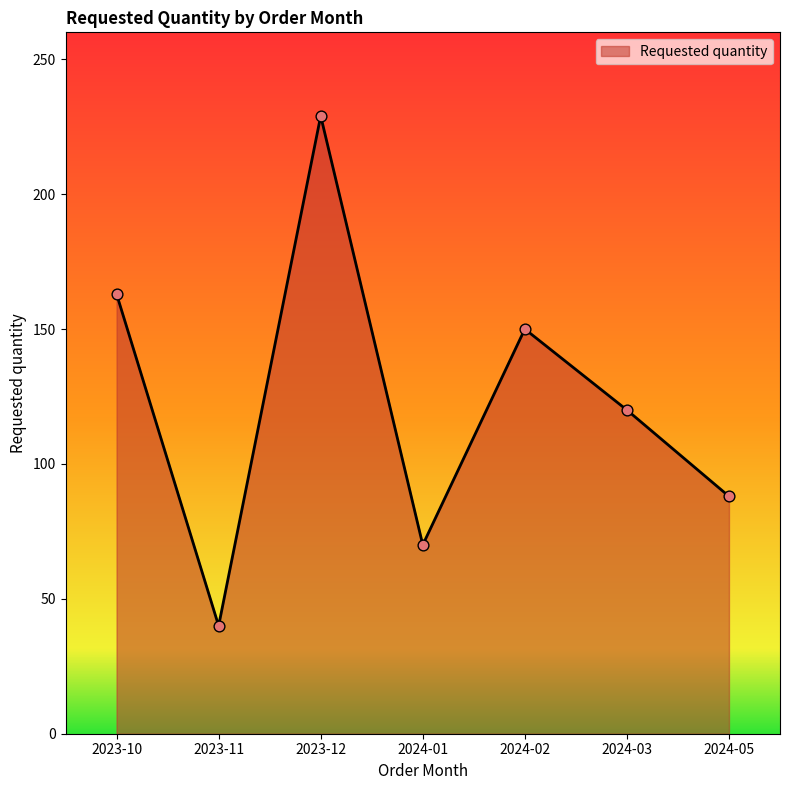

What is the change in value from 2023-11 to 2024-01?

+30